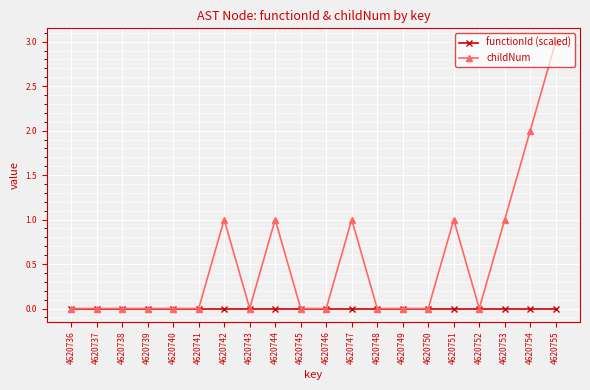

The value of functionId (scaled) at 4620742 is 0. True or false?

True